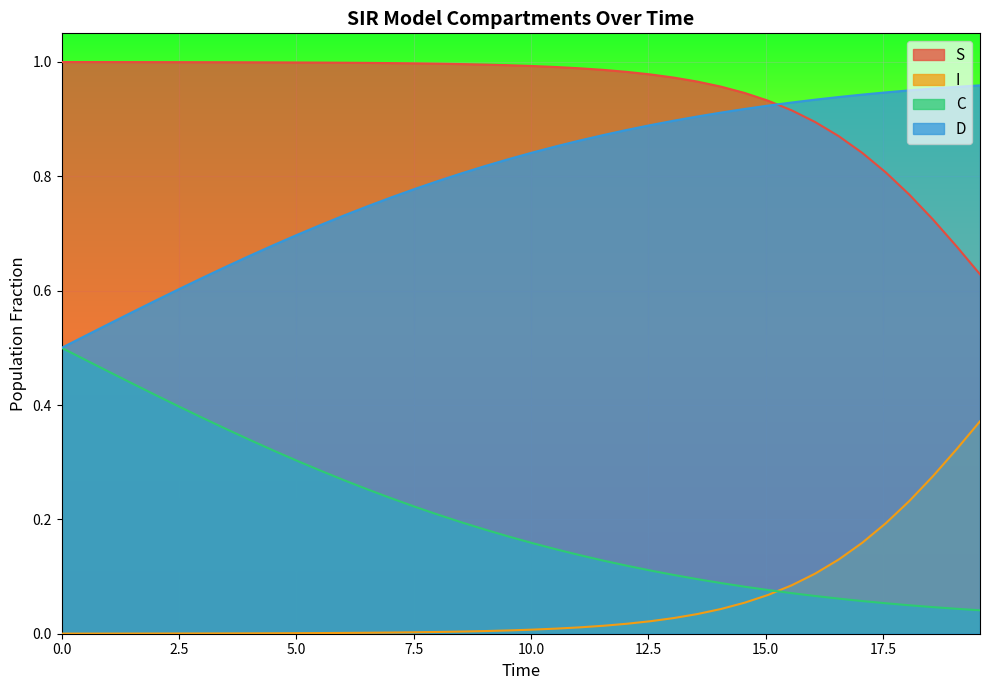

Which series has the largest total across all categories?

S